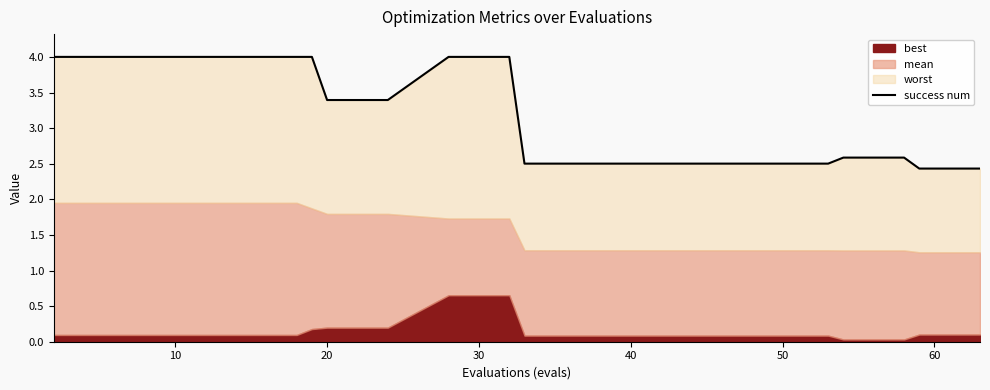

How many lines are shown in the chart?

1